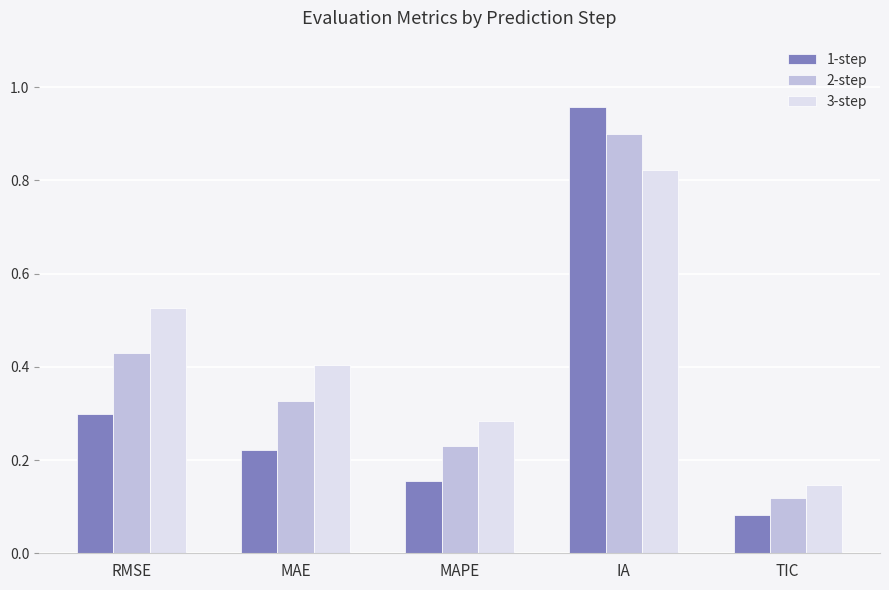

Rank the series at RMSE from lowest to highest value.

1-step, 2-step, 3-step